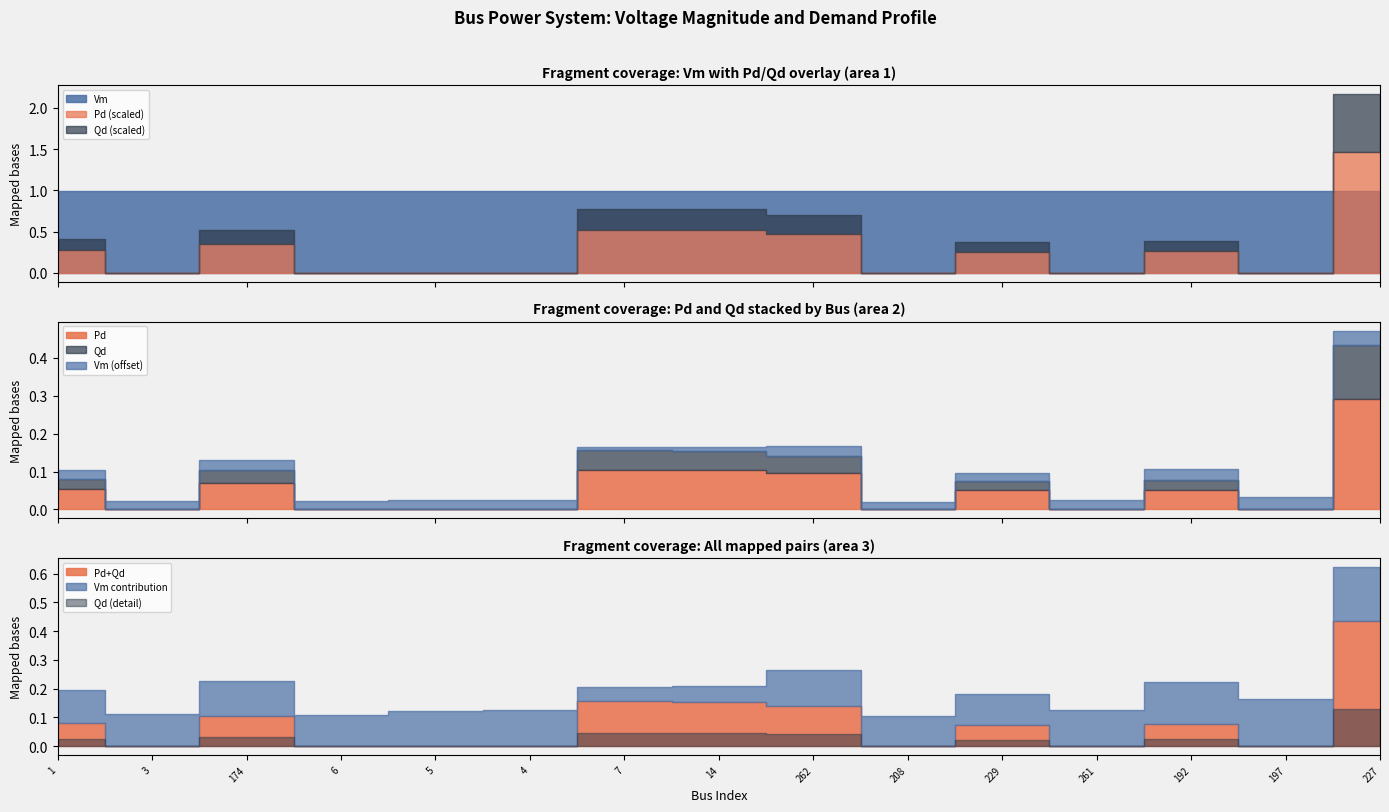

What are all the series names shown in the legend?

Vm, Pd, Qd